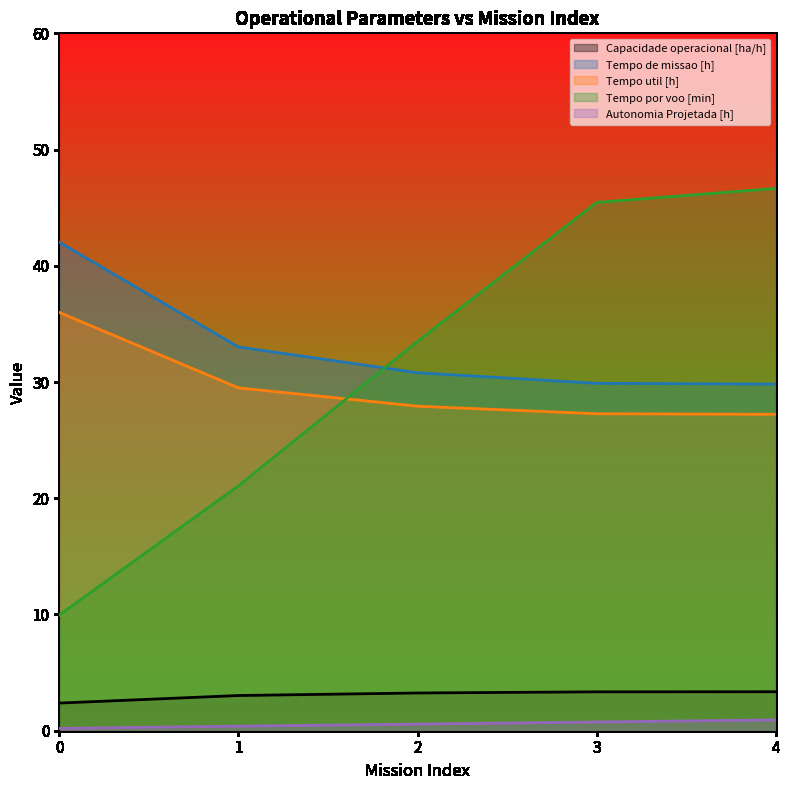

At which label is Tempo util [h] closest to 31?

1